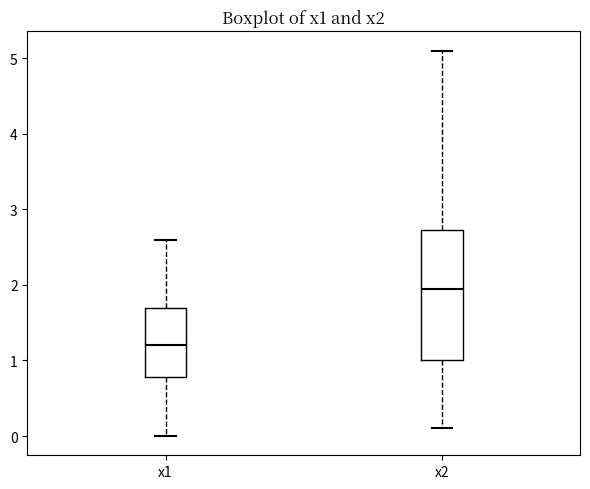

Reading left to right, transcribe this box plot: for each box, give where its median line is, the range the box spans, and where its two whiskers end, as read against the y-axis. The values are not printed on the chart, so give them approximately, as read against the axis.

x1: median 1.2, box 0.8 to 1.7, whiskers 0.0 to 2.6
x2: median 2.0, box 1.0 to 2.7, whiskers 0.1 to 5.1